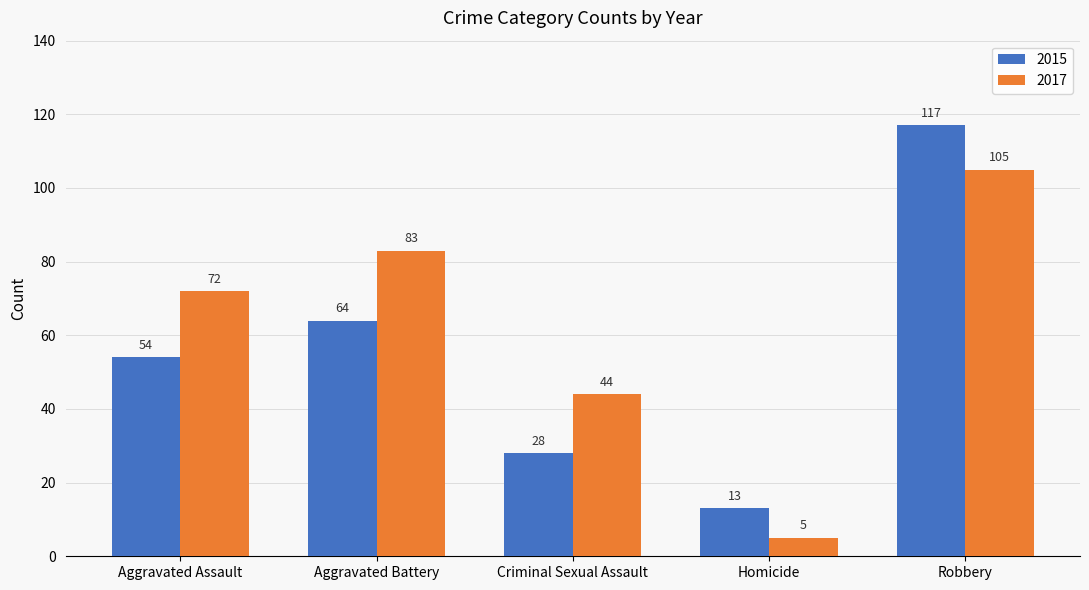

Which series has the largest range (max minus min)?

2015